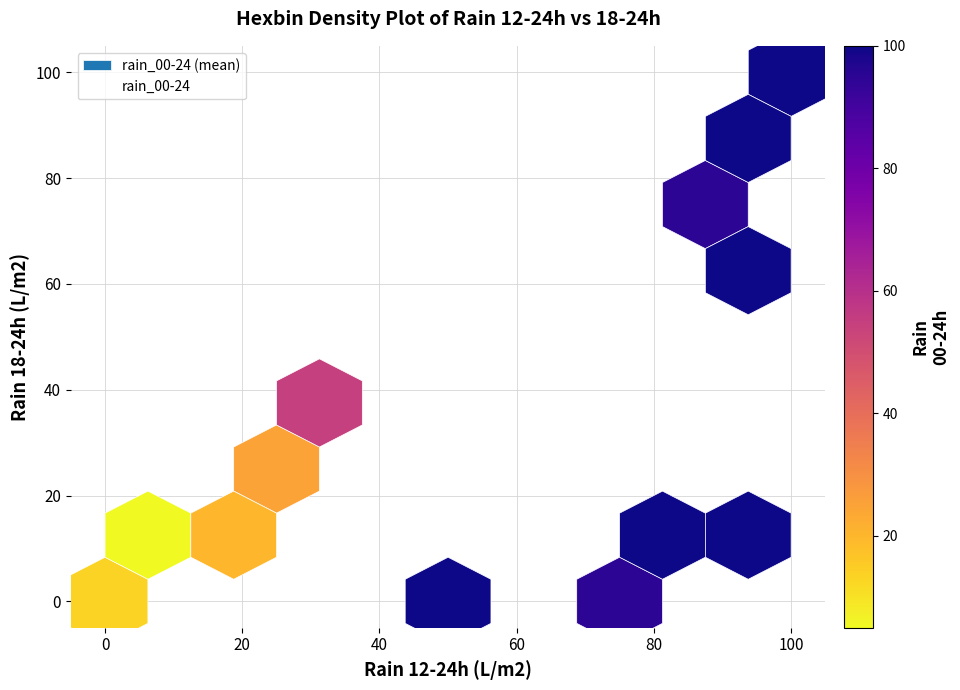

What Y value in the scatter plot is closest to 50?

60